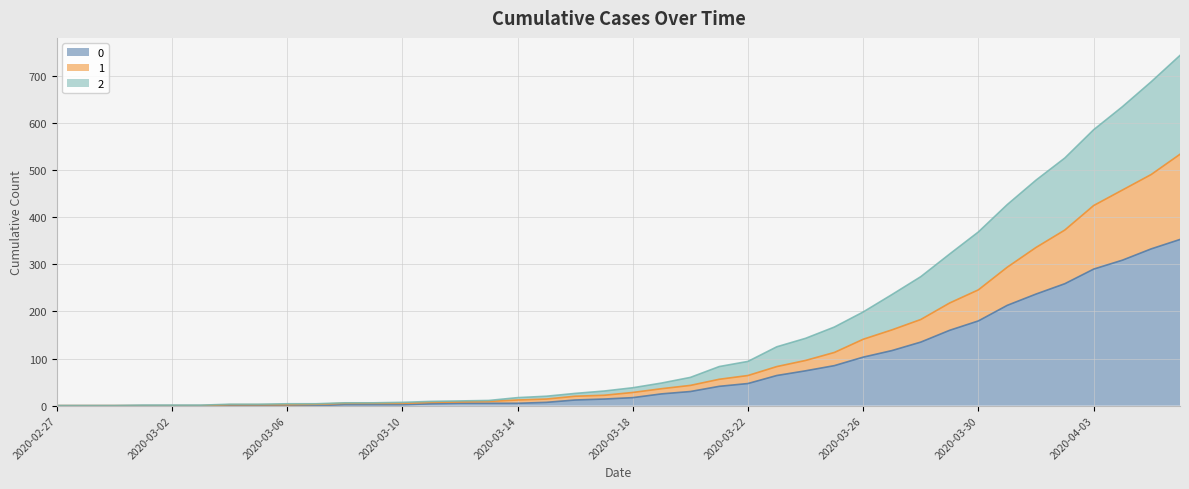

The 2 series shows 38 at 2020-03-18. True or false?

True